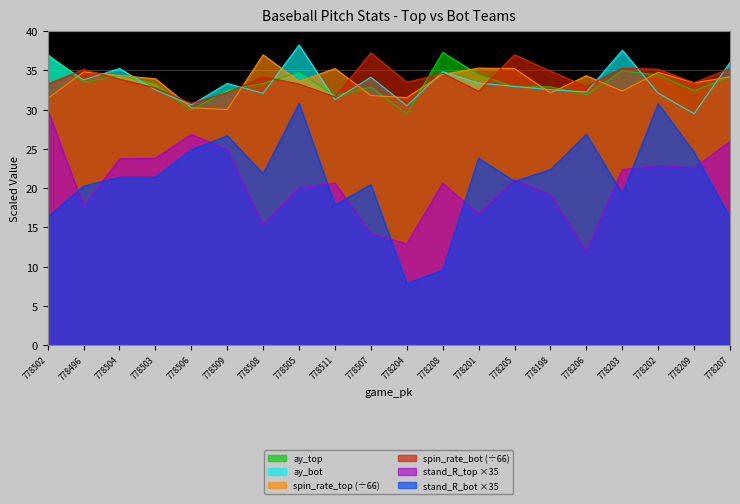

Is it true that release_spin_rate_top equals 33.4 at 778209?

True